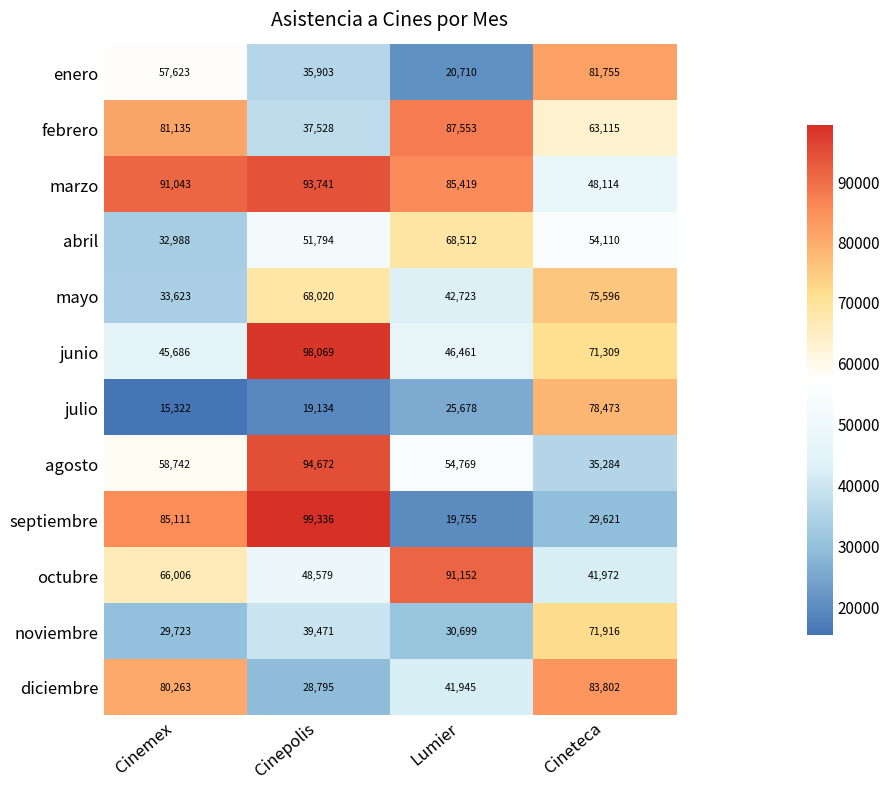

Rank the series at Cinemex from highest to lowest value.

marzo, septiembre, febrero, diciembre, octubre, agosto, enero, junio, mayo, abril, noviembre, julio